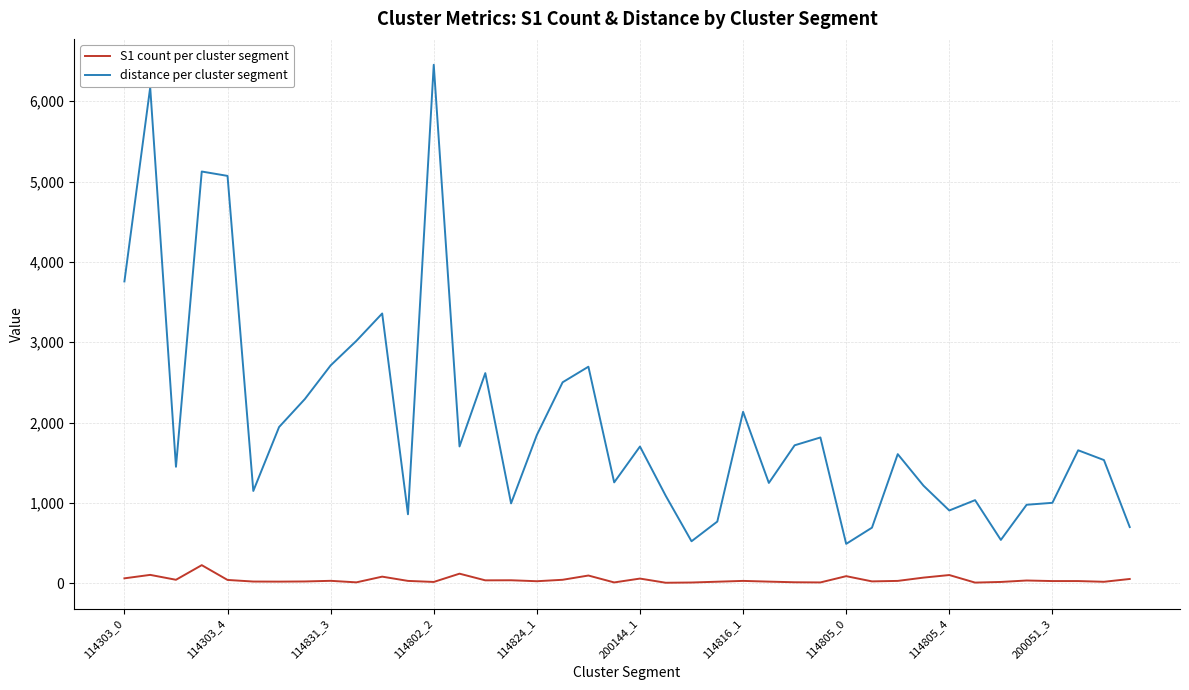

Which series has the largest total across all categories?

distance per cluster segment